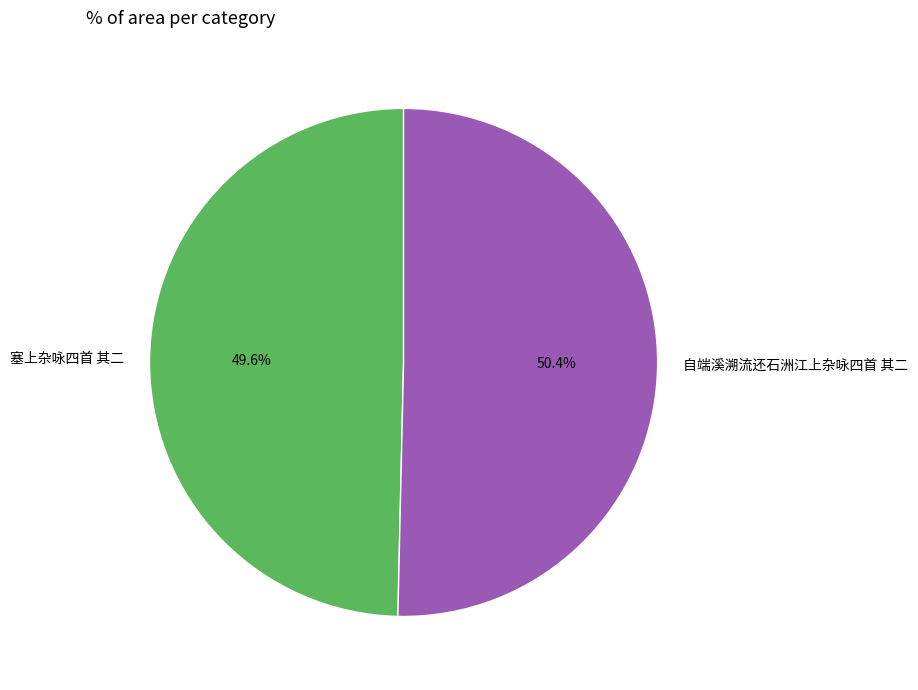

Is it true that 塞上杂咏四首 其二 is 50% of the pie?

True